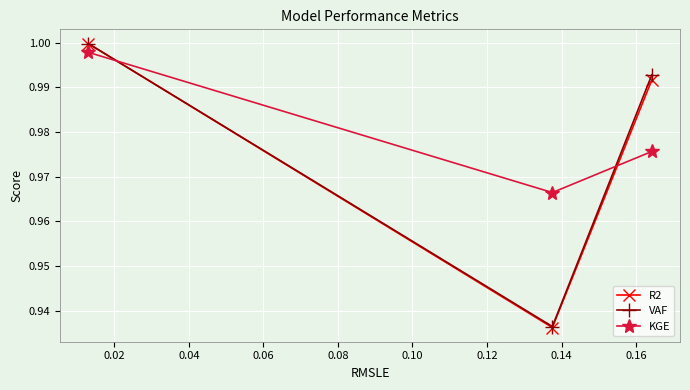

Which series has the widest spread of values?

R2